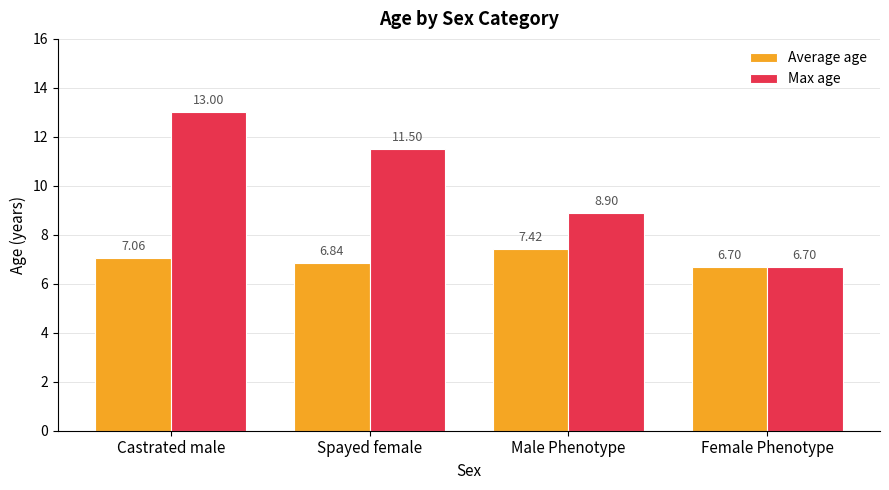

What are all the series names shown in the legend?

Average age, Max age